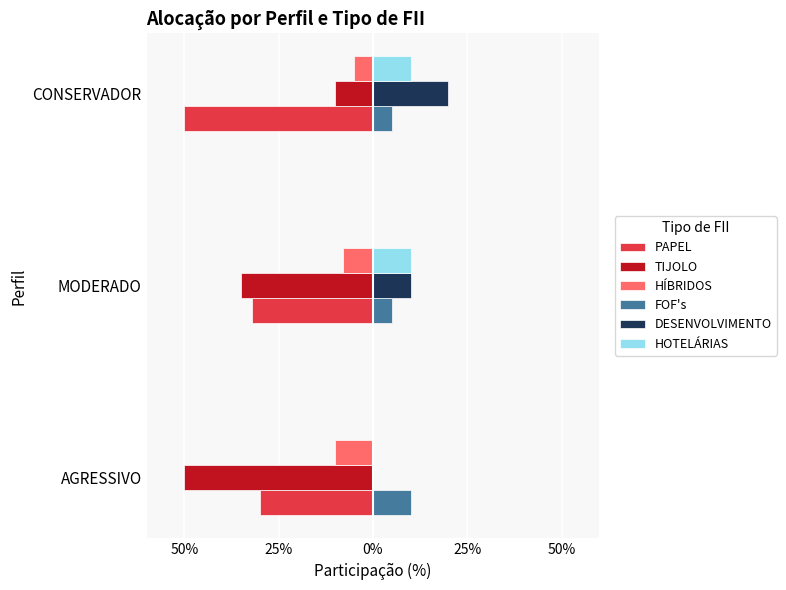

Which series has the largest total across all categories?

DESENVOLVIMENTO